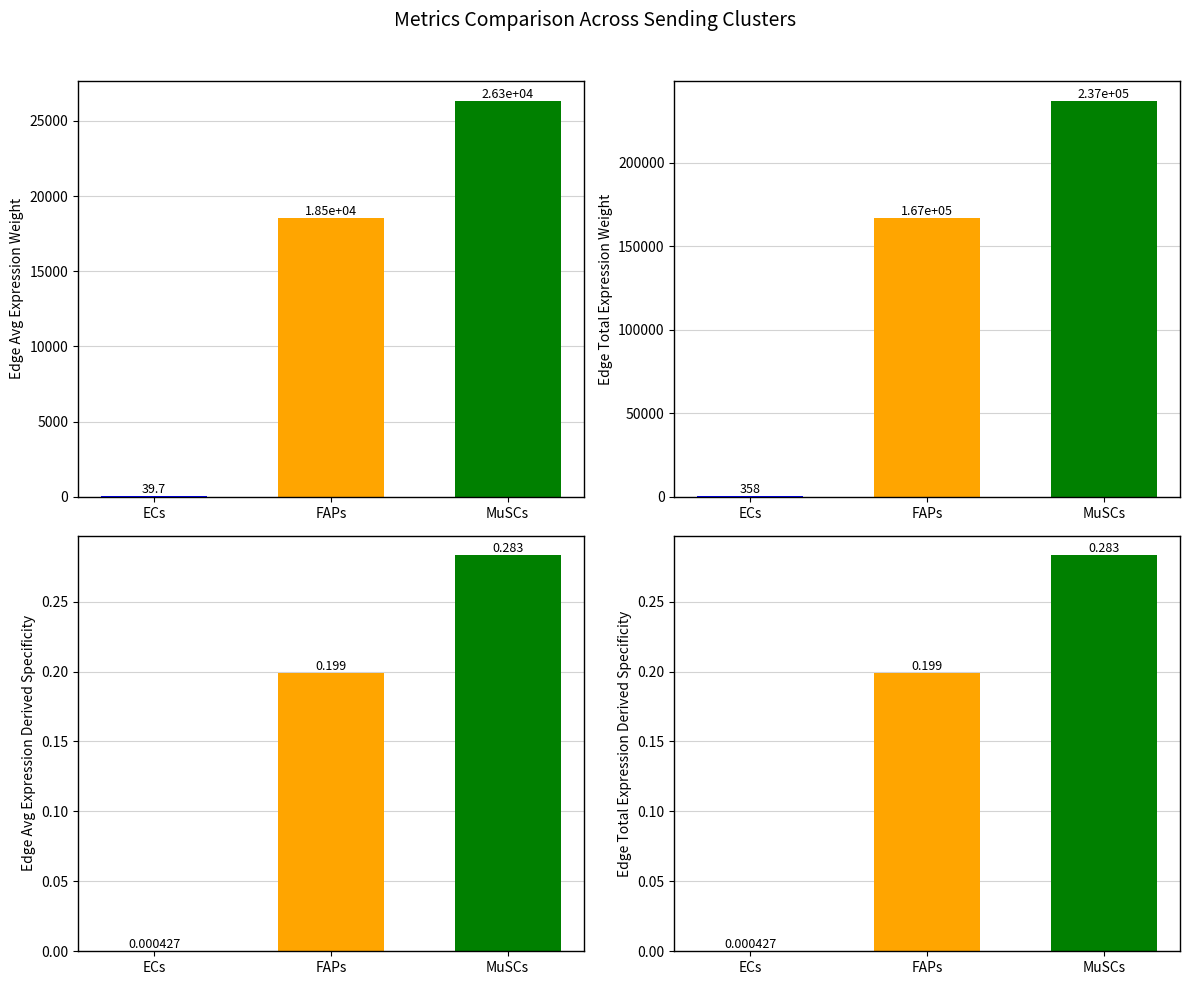

What is the value of the Edge average expression derived specificity bar at the 2nd from the left?

0.2